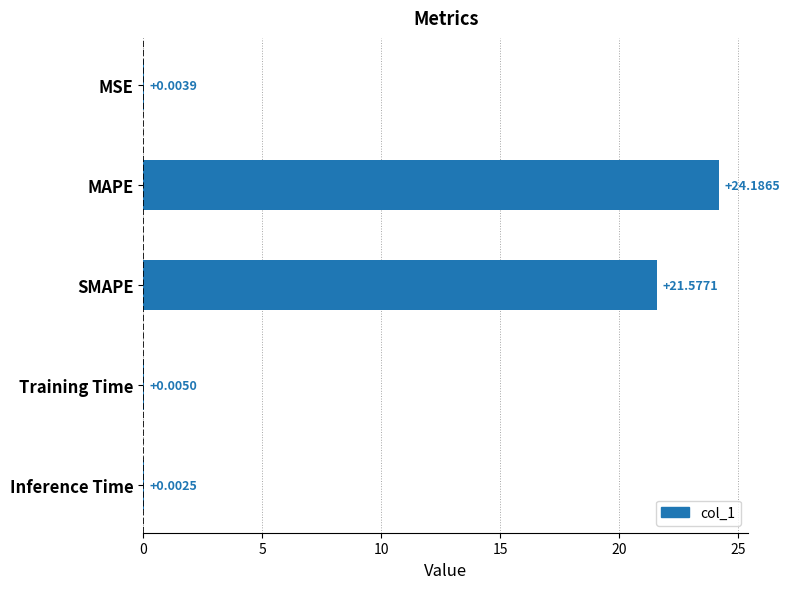

Where is the data nearest to the value 12?

SMAPE